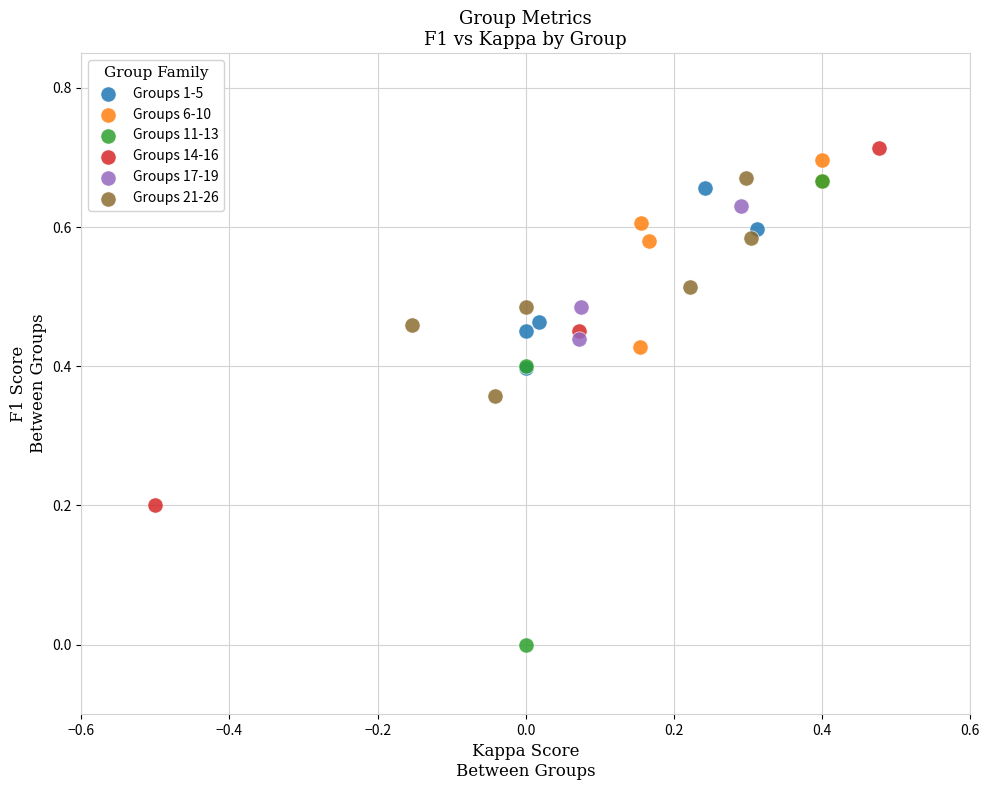

Which series has the widest spread of Y values?

Groups 11-13